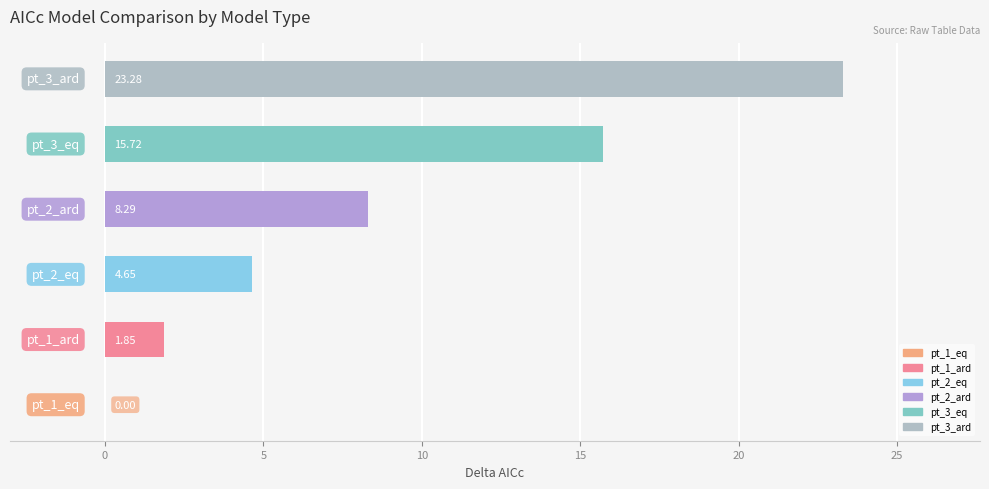

How many categories are shown in the chart?

6